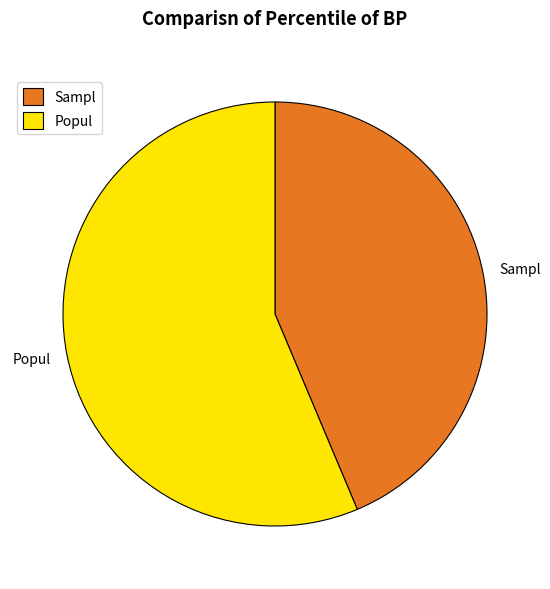

True or false: Sampl accounts for 57% of the total.

False